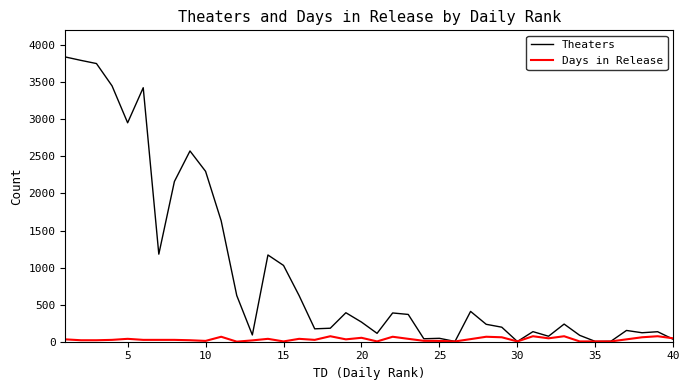

Which series has the largest total across all categories?

Theaters